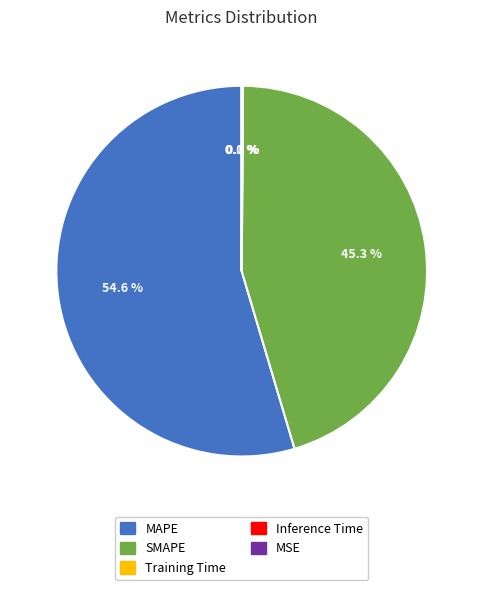

Combined, do MAPE and SMAPE account for over 50%?

Yes